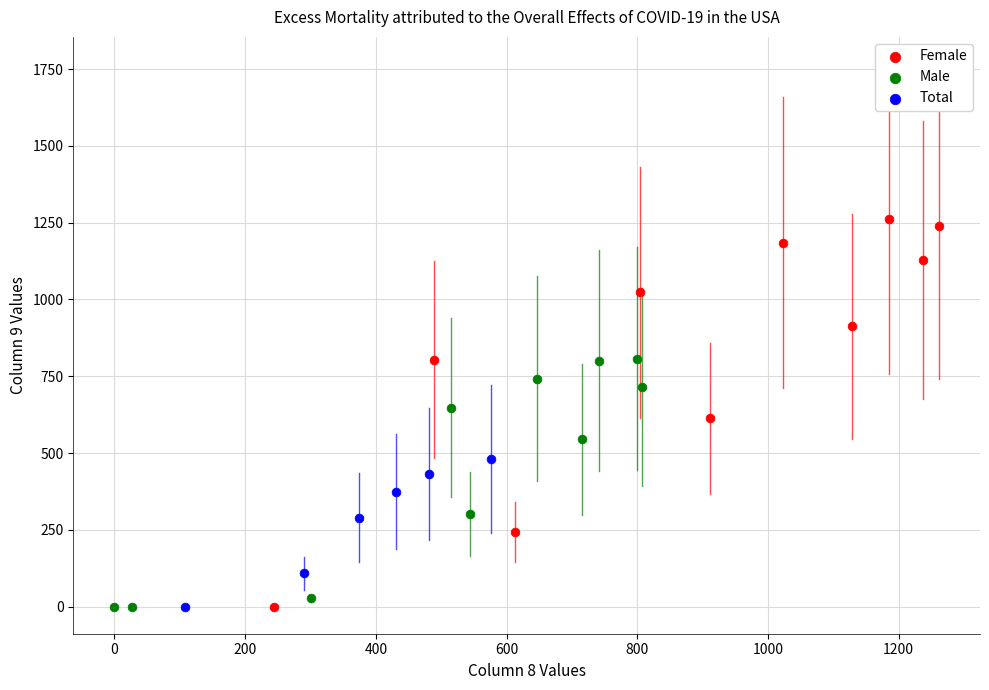

What are all the series names shown in the legend?

Female, Male, Total